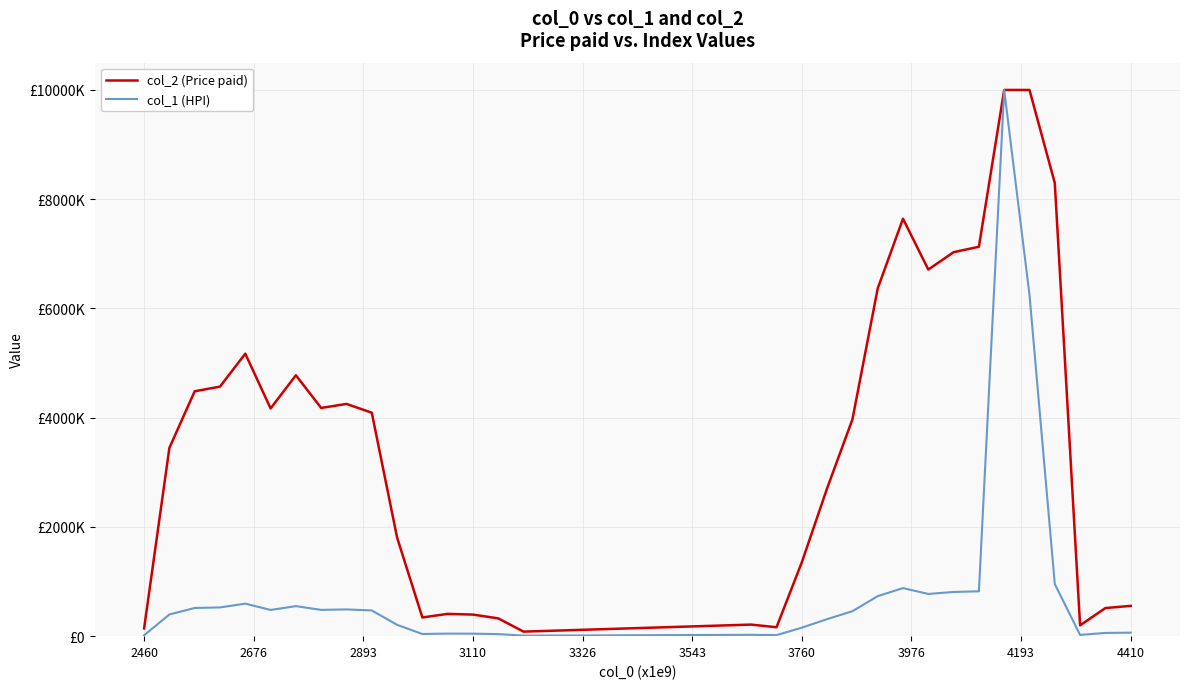

Which series has the largest total across all categories?

col_2 (Price paid)